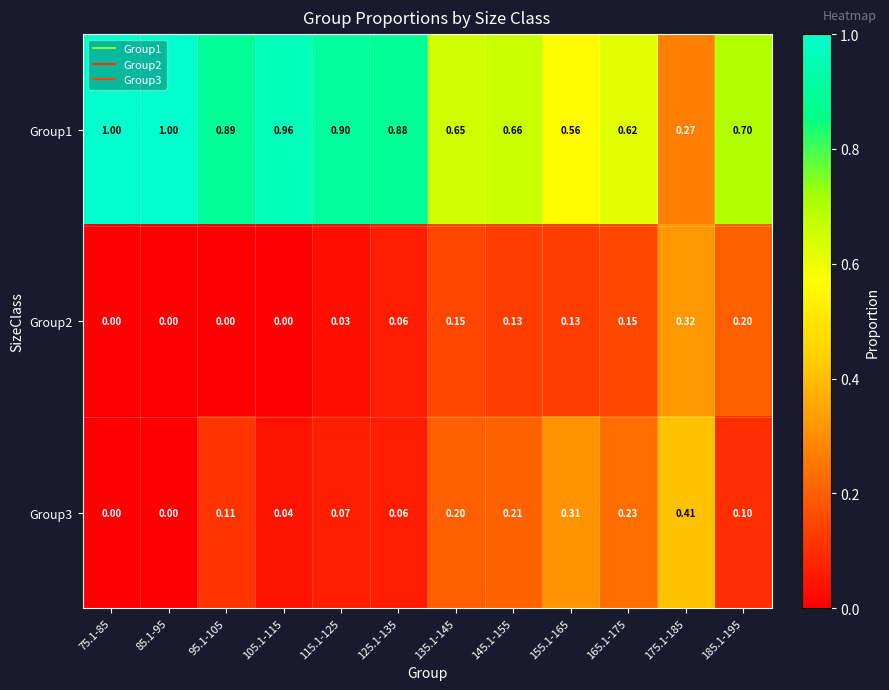

Is the value of Group1 at 95.1-105 greater than the value of Group3 at 125.1-135?

Yes